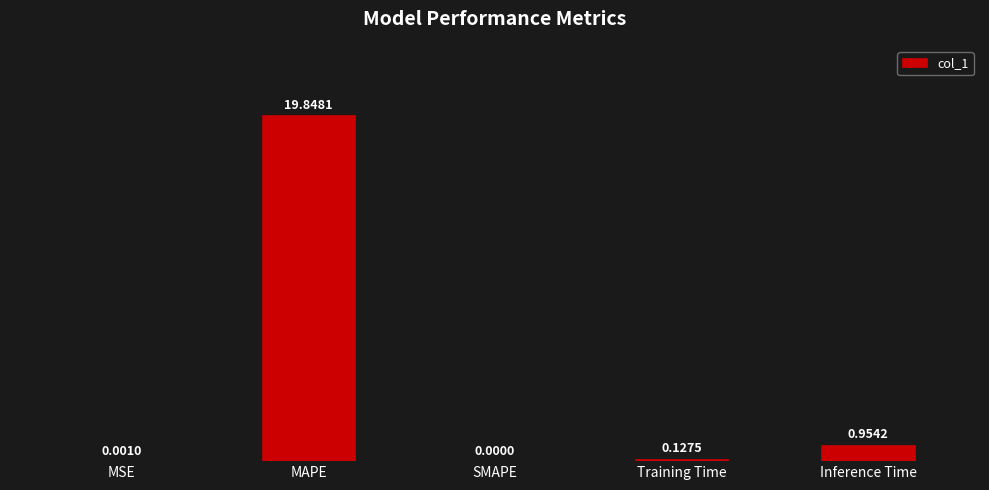

Where is the data nearest to the value 9?

Inference Time